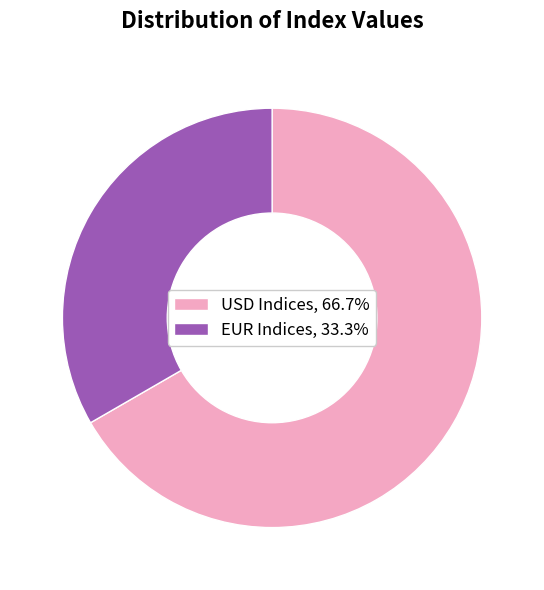

Is there a majority slice in this chart?

Yes